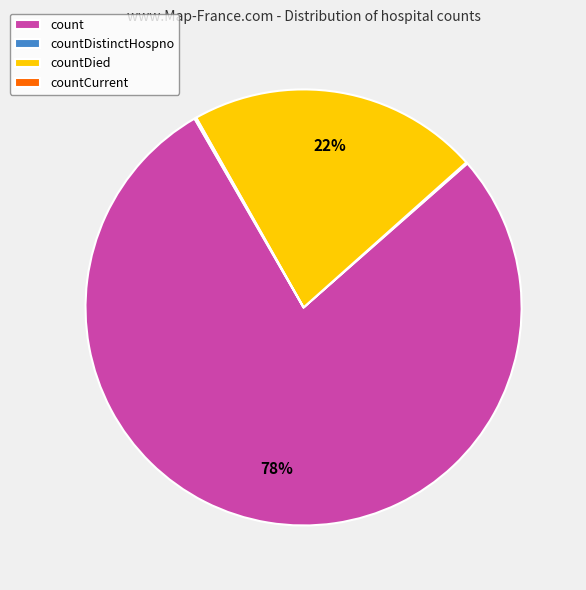

To the nearest percent, what is the difference between the largest and smallest slice percentages?

78%